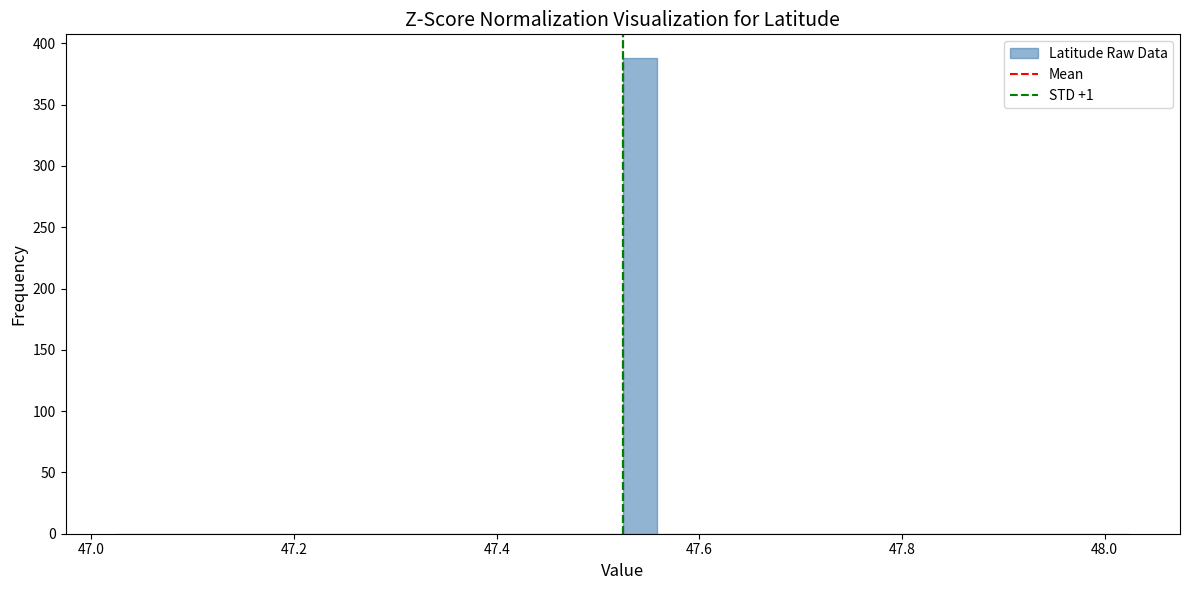

Around what value on the x-axis is the tallest bar? Give the approximate position of its centre, as read against the axis.

47.54